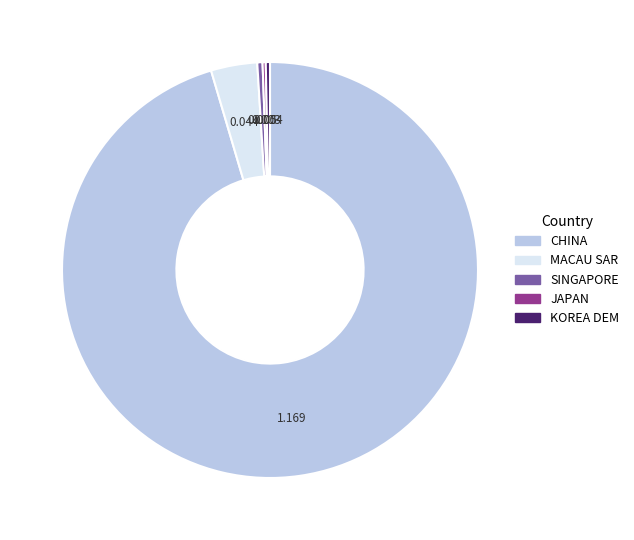

Which category has the biggest portion of the pie?

CHINA